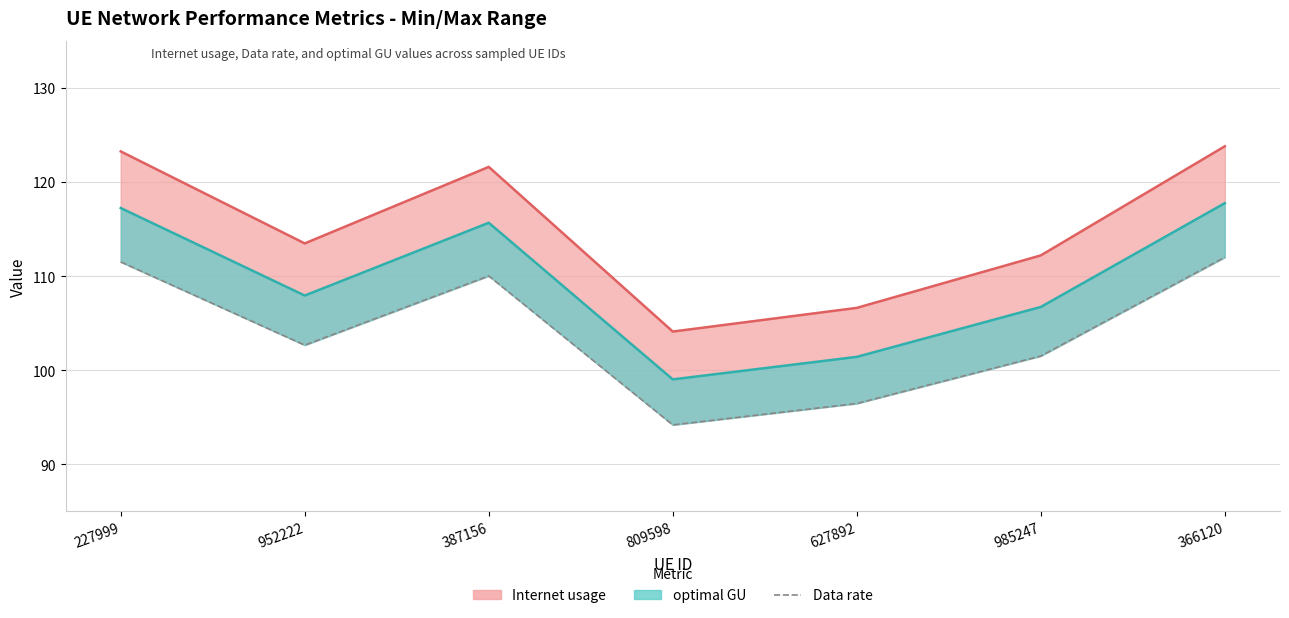

Rank the categories by value from lowest to highest.

809598, 627892, 985247, 952222, 387156, 227999, 366120